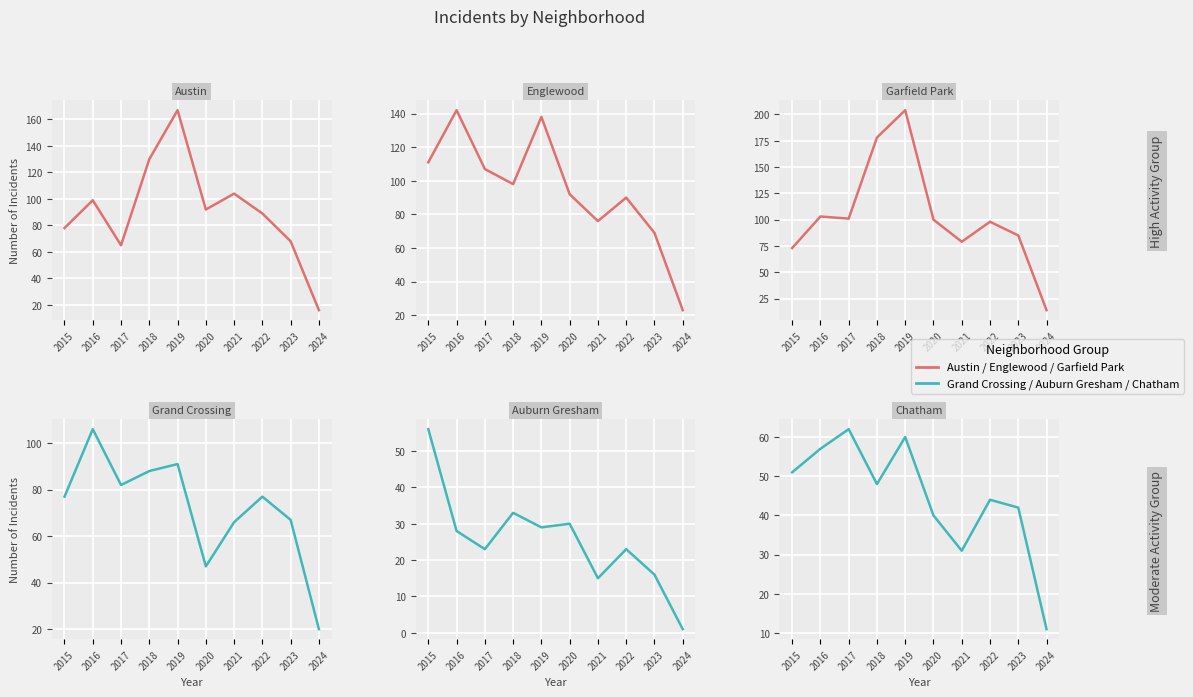

What is the sum of the Grand Crossing values at 2021 and 2024?

86